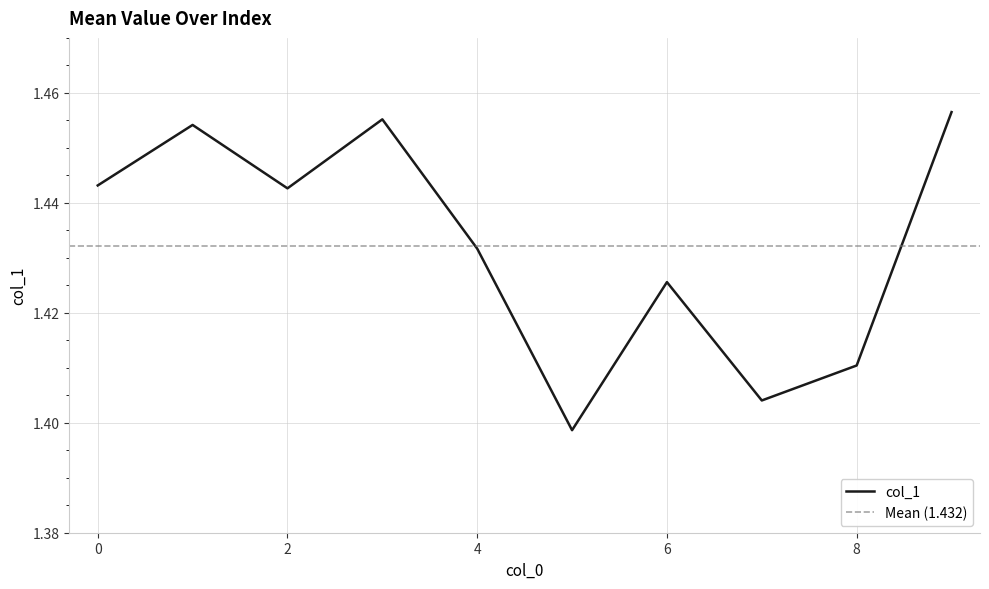

What is the difference between the maximum and minimum values?

0.1